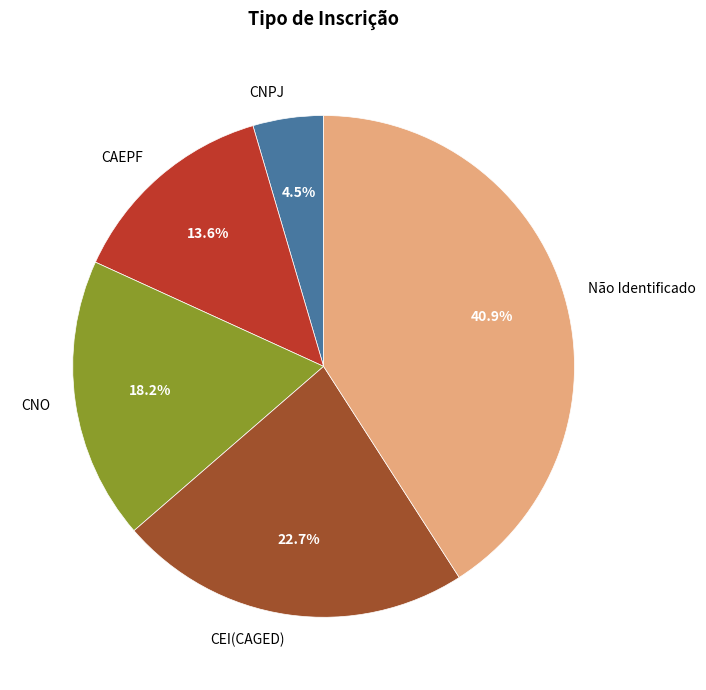

Approximately how many times larger is the value at CAEPF compared to CNPJ?

3.0